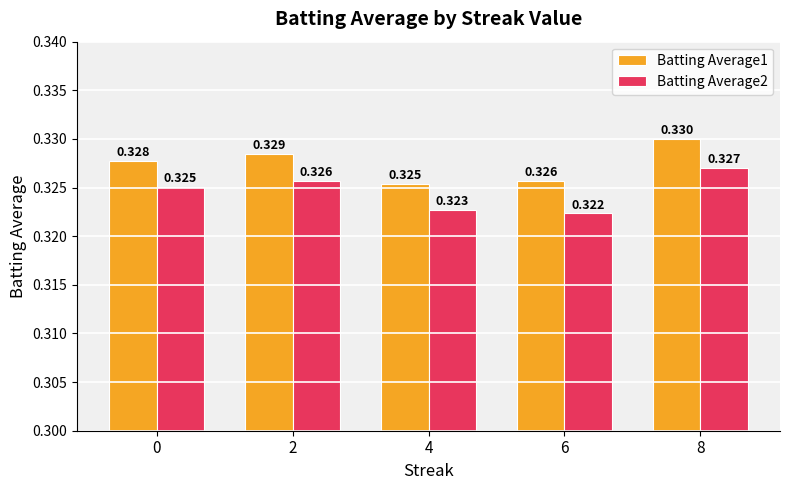

Rank the categories by Batting Average2 value from highest to lowest.

8, 2, 0, 4, 6